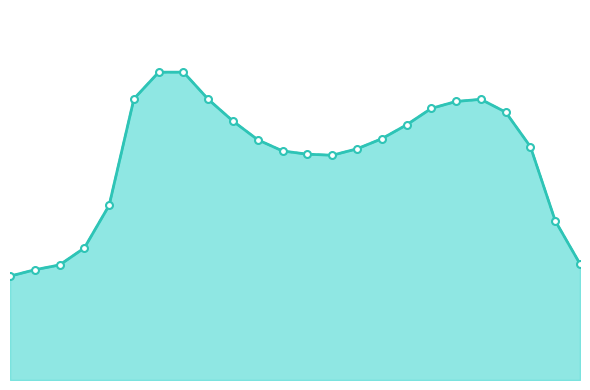

What is the total value across all series at 06:00?

3.2